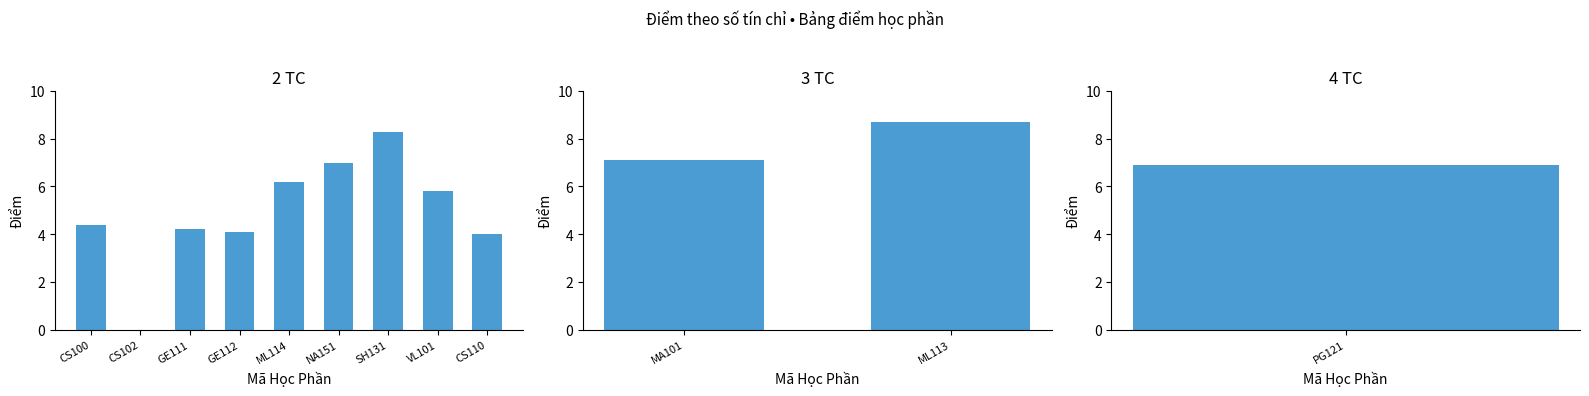

The value at CS110 is 4.0. True or false?

True